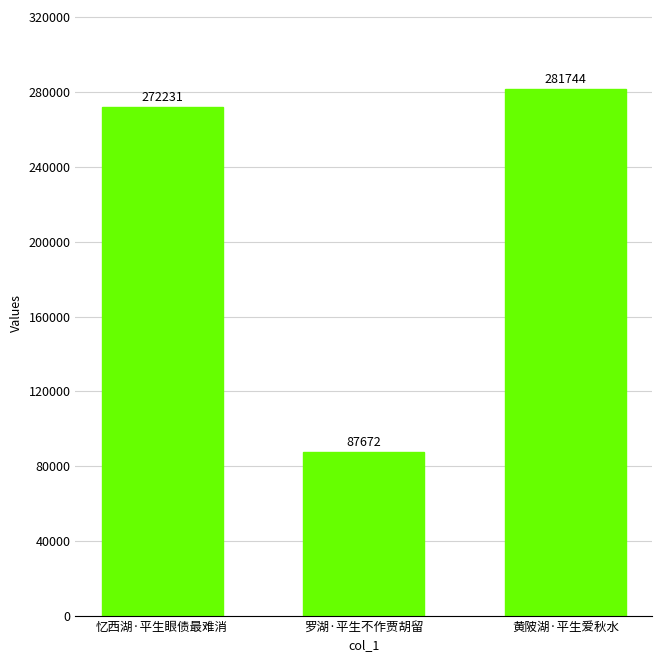

The value at 罗湖·平生不作贾胡留 is 146784. True or false?

False